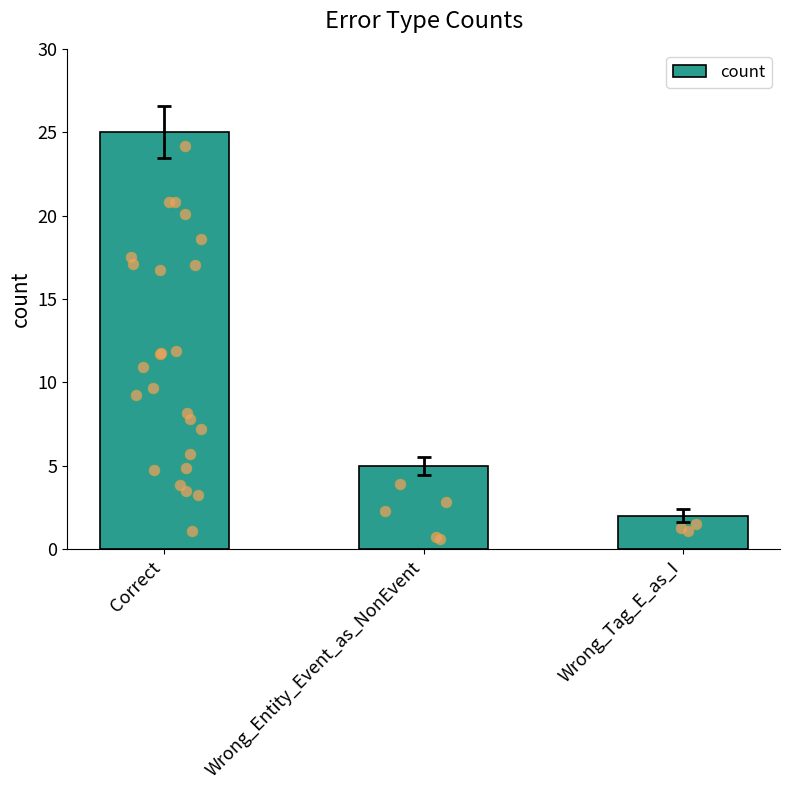

Approximately how many times larger is the value at Wrong_Entity_Event_as_NonEvent compared to Correct?

0.2